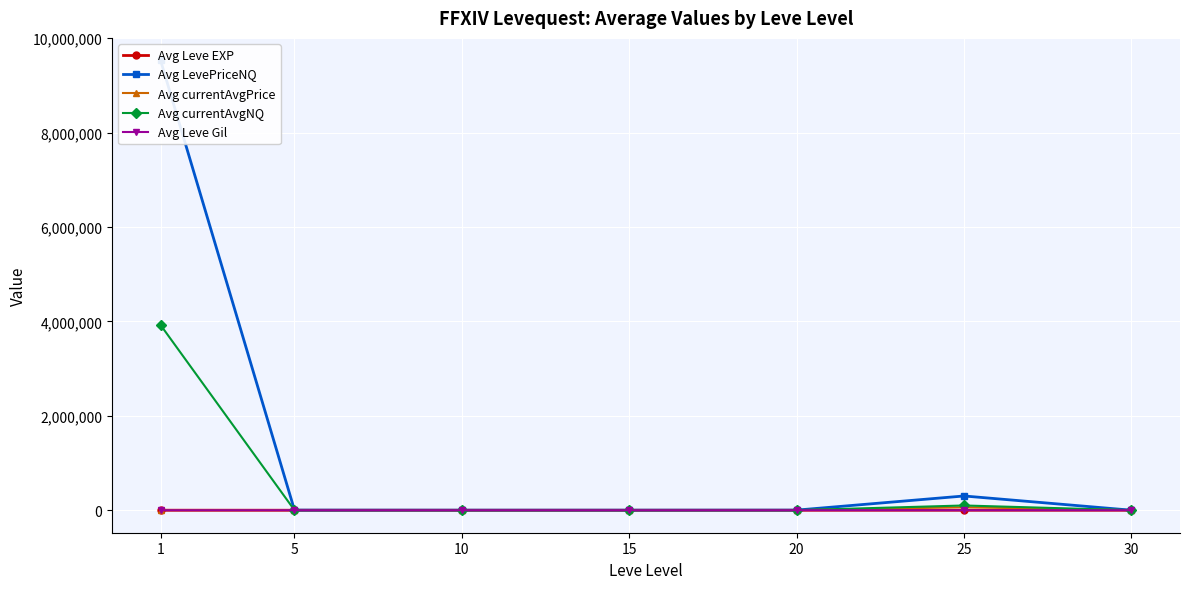

How many lines are shown in the chart?

5